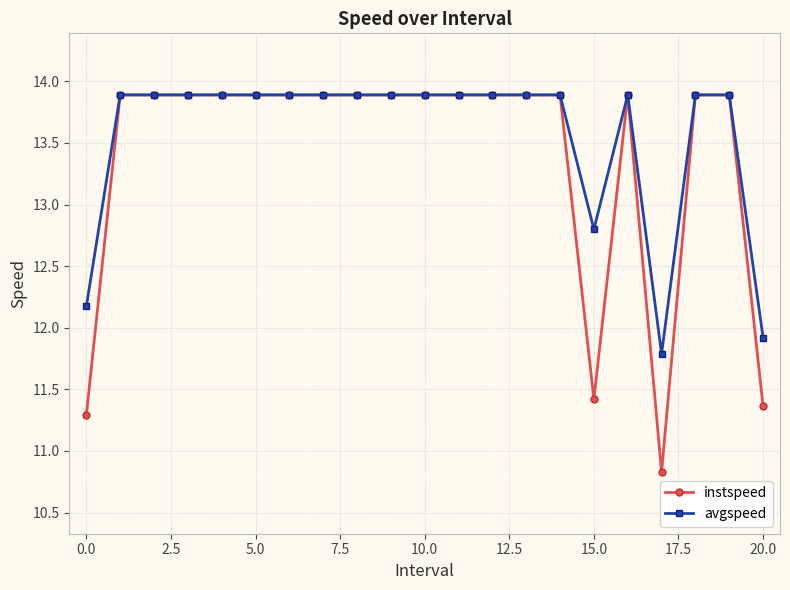

What is the smallest value displayed?

10.8